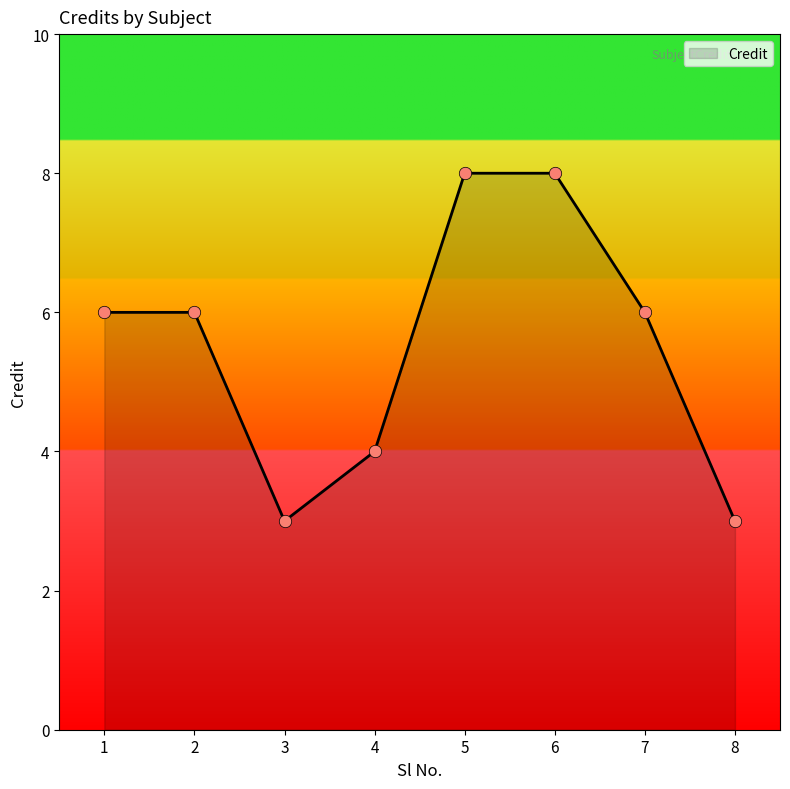

Which has a higher value, 2 or 4?

2